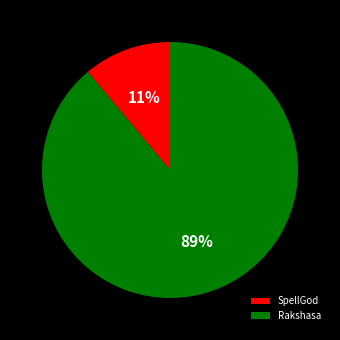

To the nearest percent, what is the difference between the SpellGod and Rakshasa slice percentages?

78%